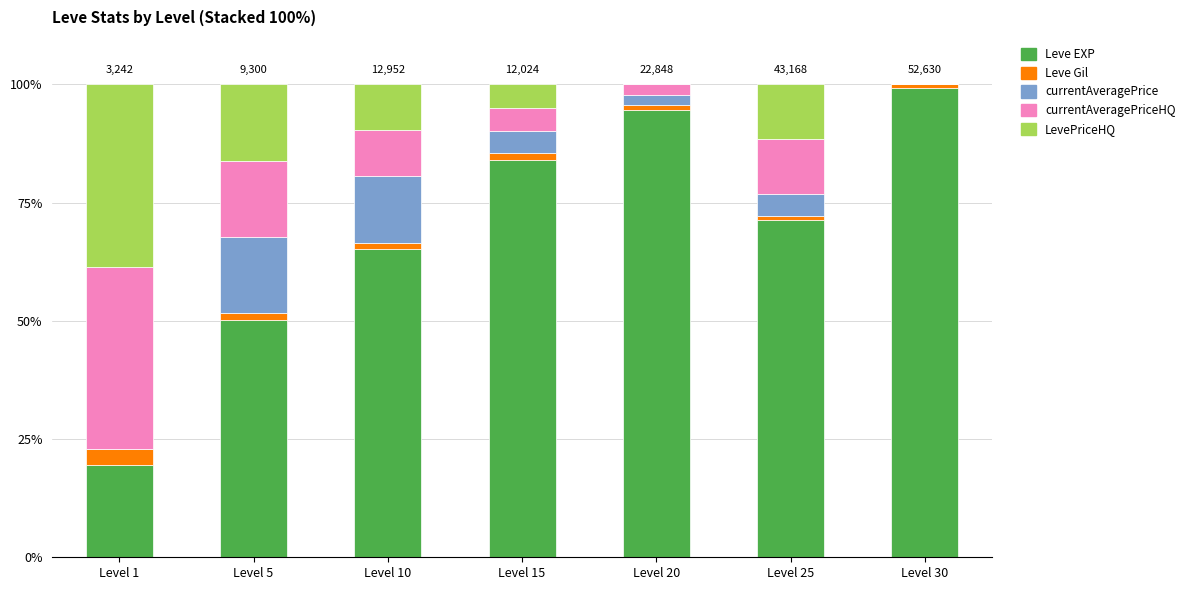

The value of Leve EXP at Level 10 is 106.5. True or false?

False